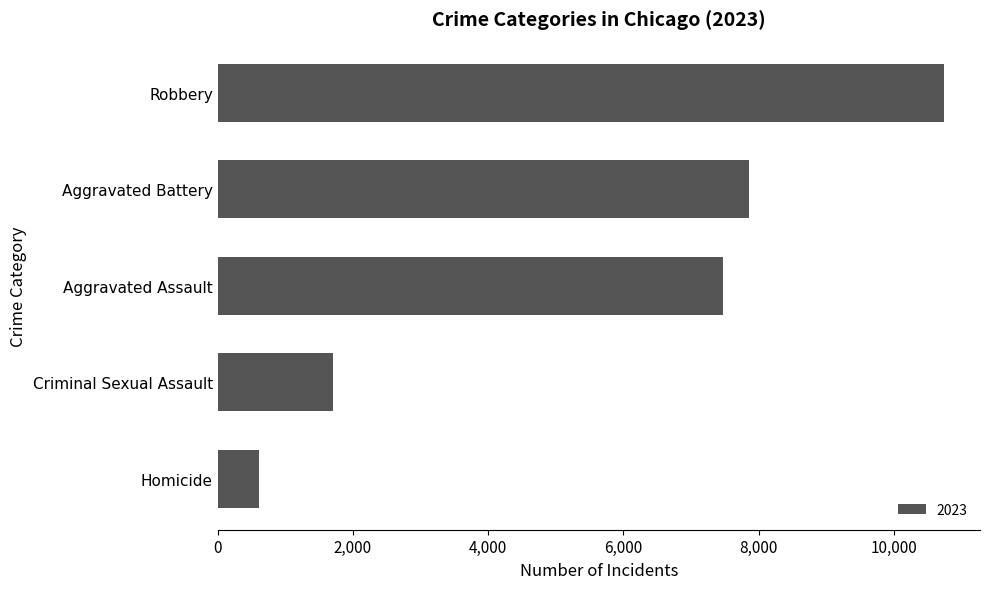

List the labels in order of value, largest first.

Robbery, Aggravated Battery, Aggravated Assault, Criminal Sexual Assault, Homicide